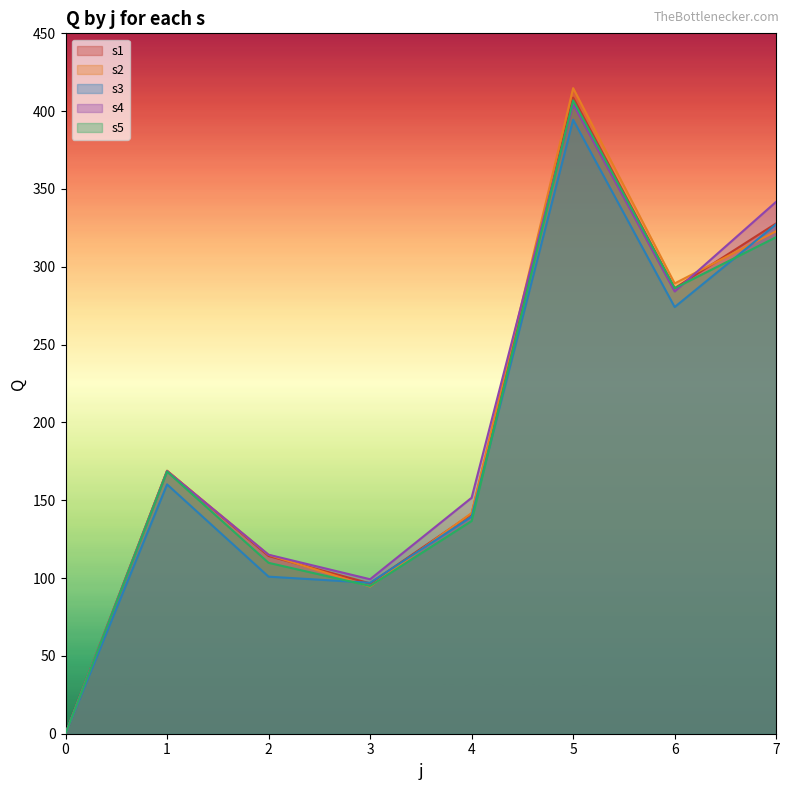

Between 1 and 0, which is larger?

1